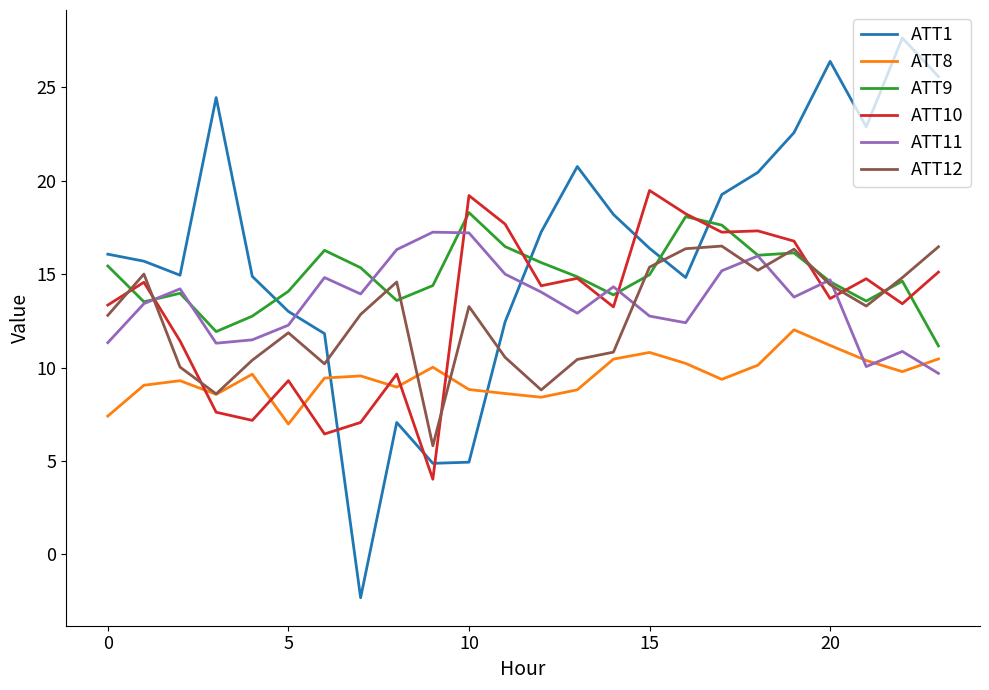

Which series has the largest total across all categories?

ATT1